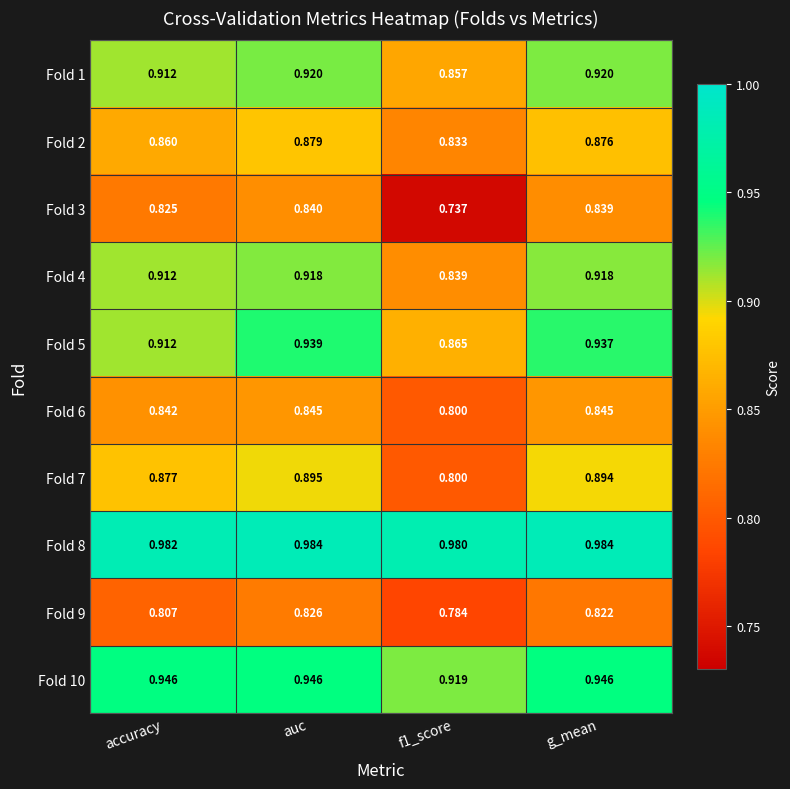

Which series has the largest range (max minus min)?

Fold 3